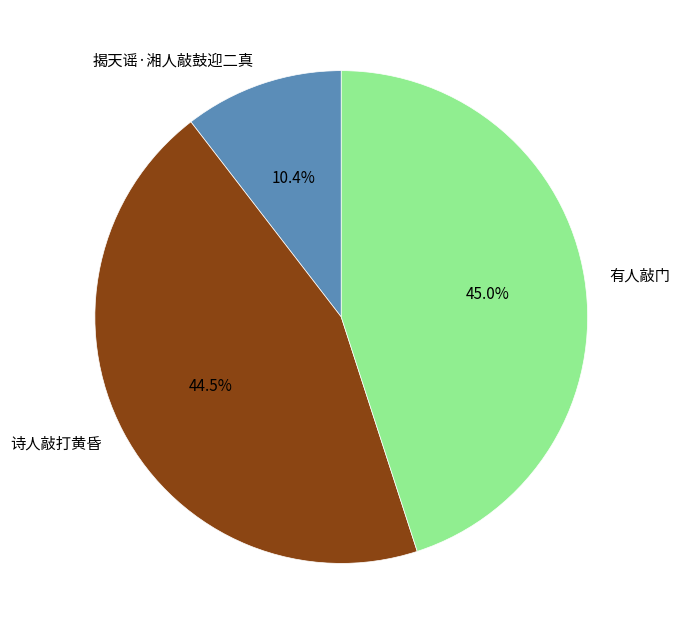

To the nearest percent, what is the difference between the 揭天谣·湘人敲鼓迎二真 and 诗人敲打黄昏 slice percentages?

34%